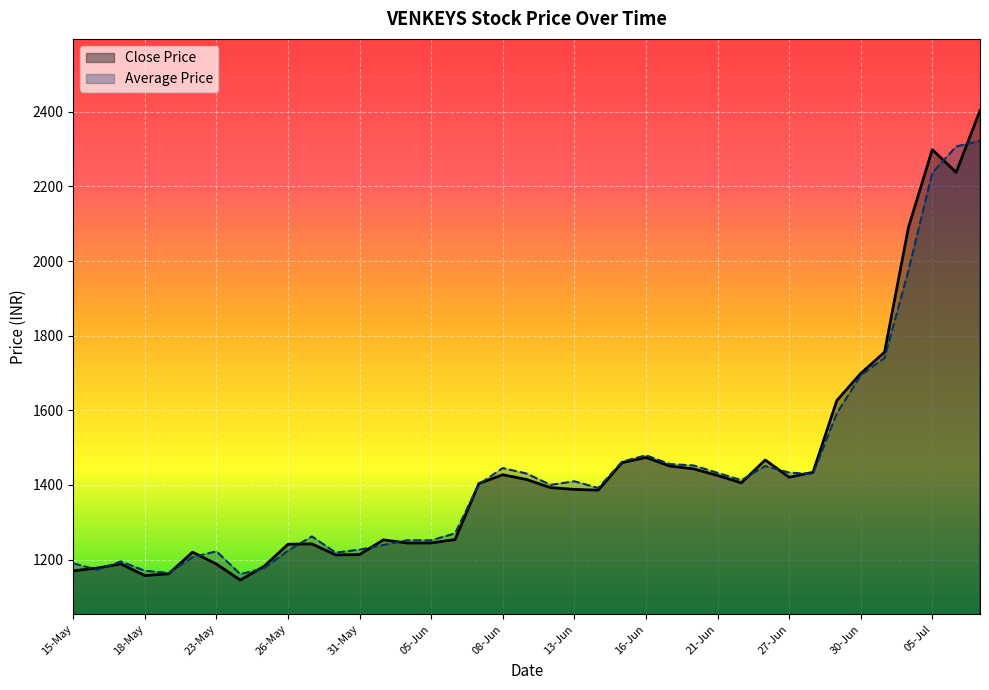

At 09-Jun, list the series in order from smallest to largest.

Close Price, Average Price